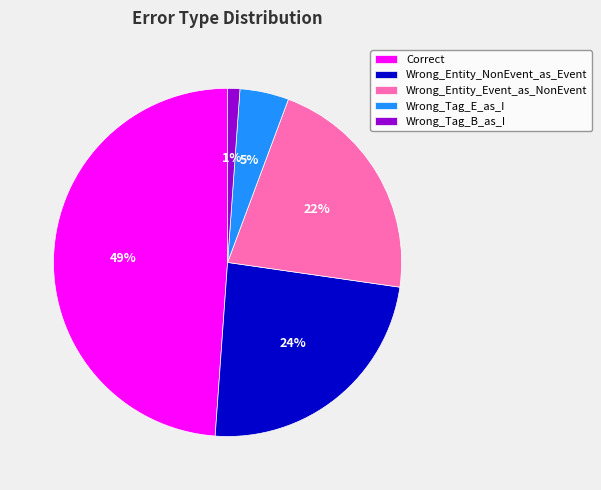

Which has a higher value, Wrong_Tag_E_as_I or Wrong_Entity_NonEvent_as_Event?

Wrong_Entity_NonEvent_as_Event